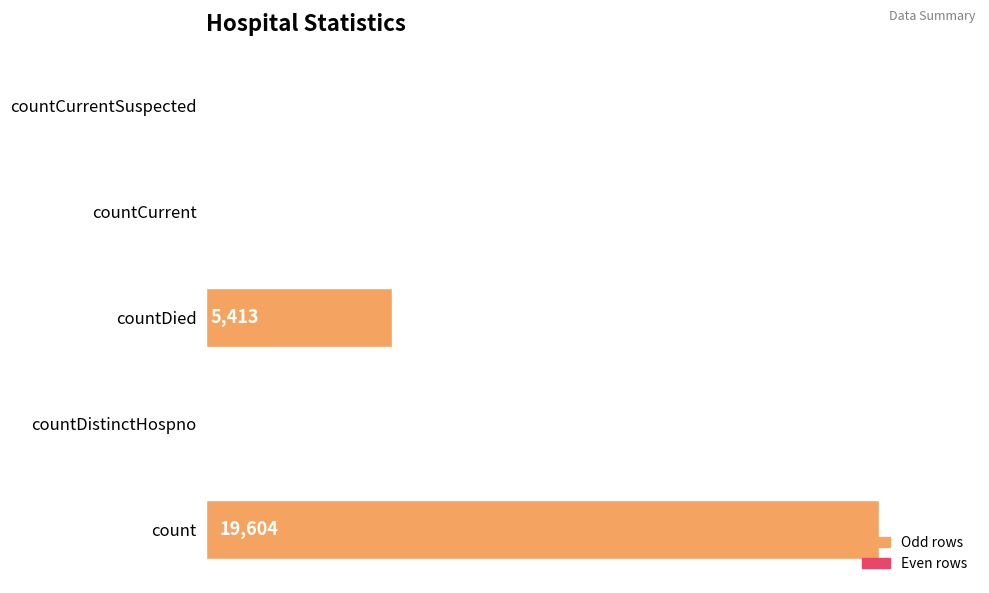

True or false: the data shows 7533 at countDied.

False